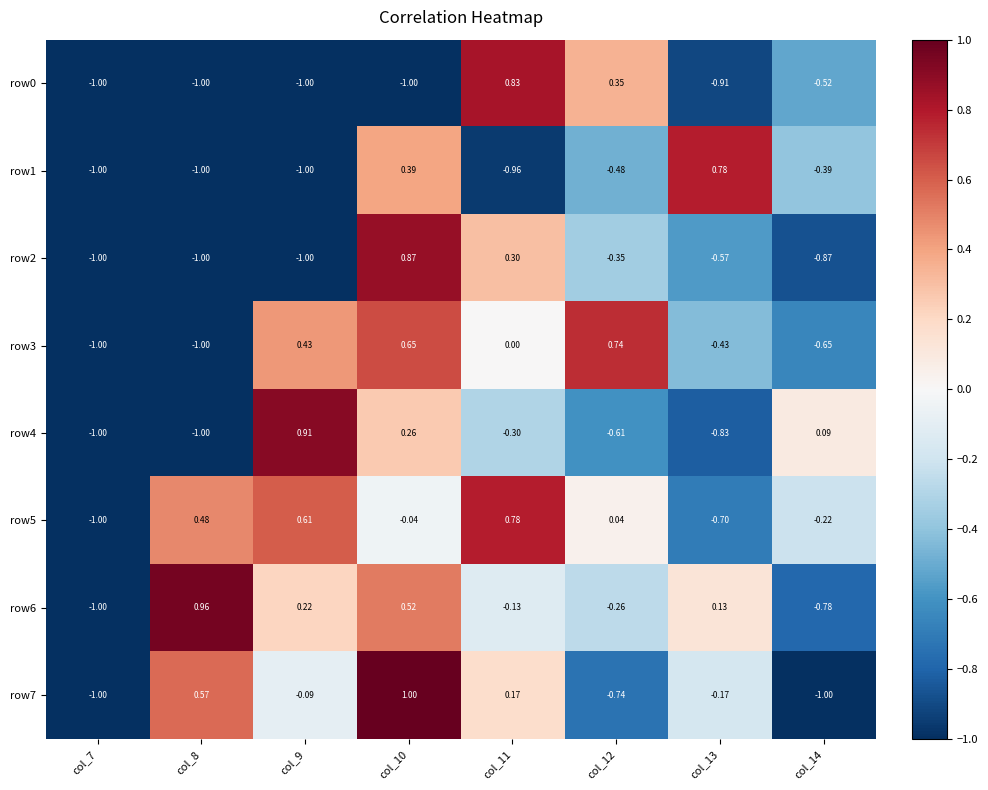

What is the spread (max minus min) of values at col_11?

1.8